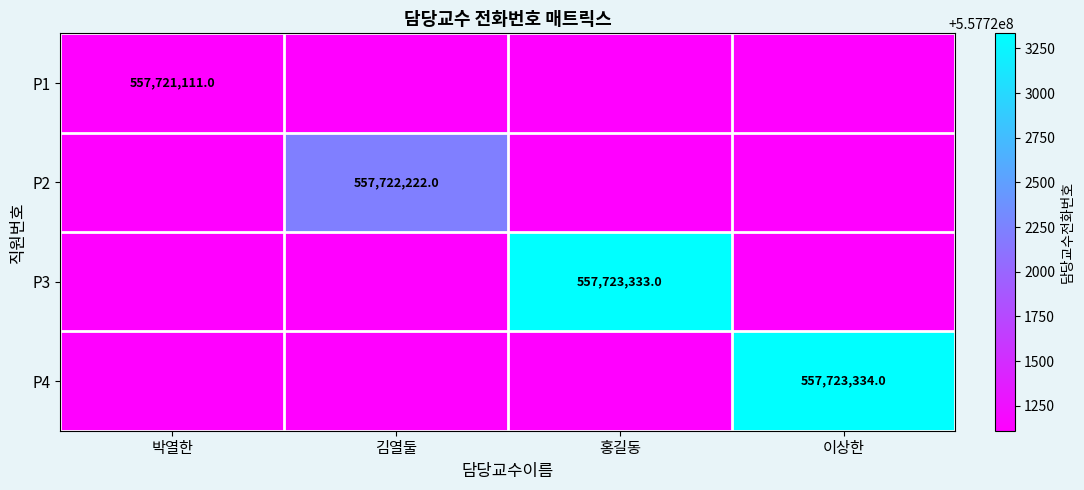

The P2 series shows 557722222 at 김열둘. True or false?

True